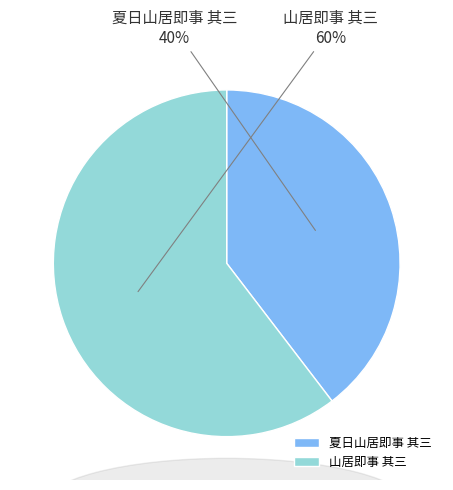

Between 山居即事 其三 and 夏日山居即事 其三, which is larger?

山居即事 其三